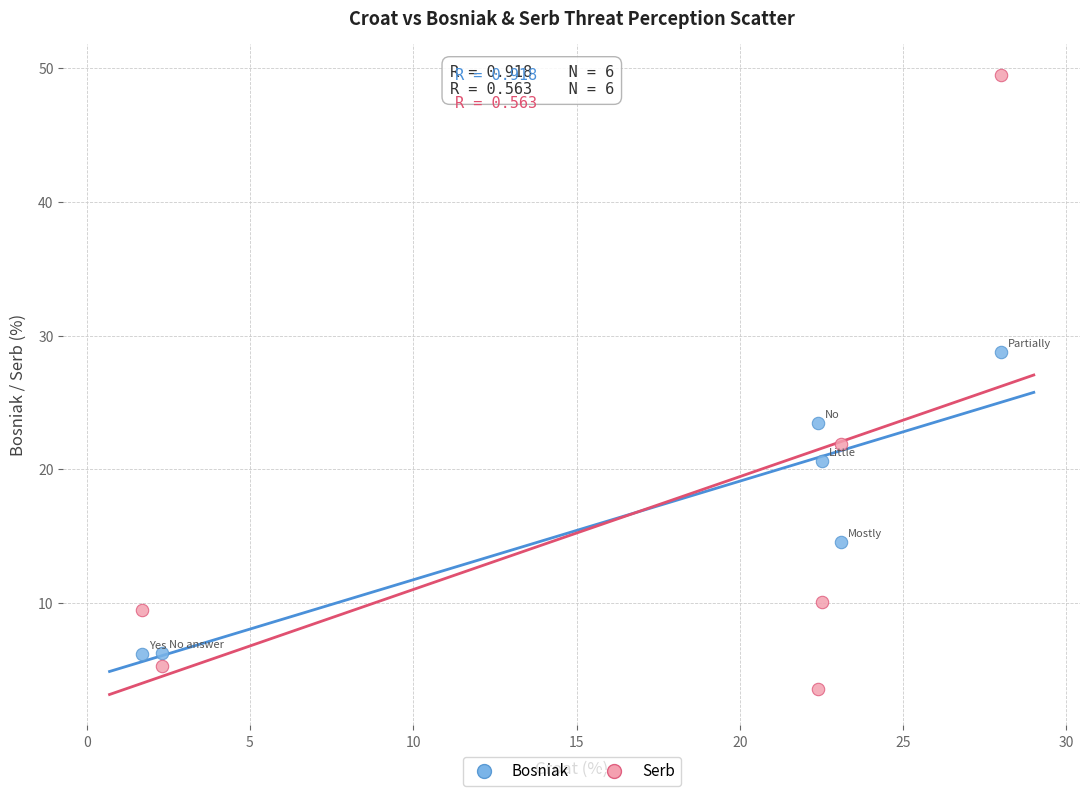

Which series has the widest spread of Y values?

Serb